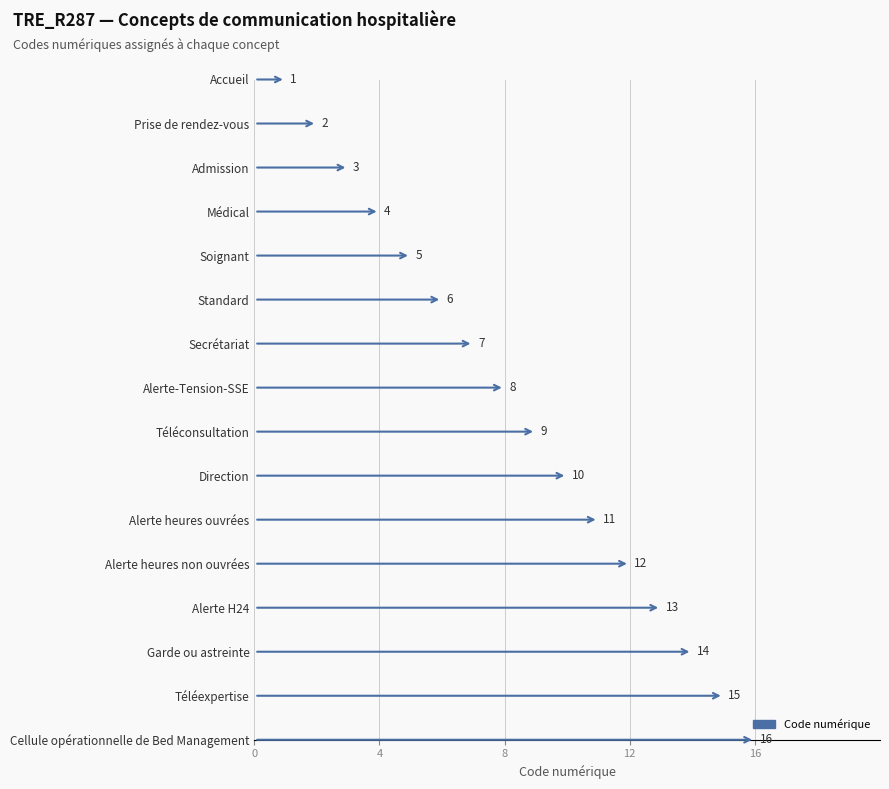

What is the approximate value at Admission, to the nearest 5?

5